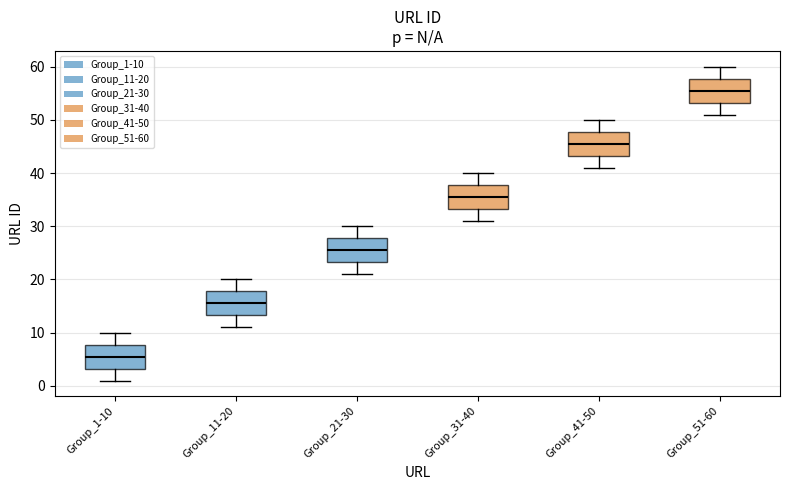

Which box's median line is the lowest?

Group_1-10